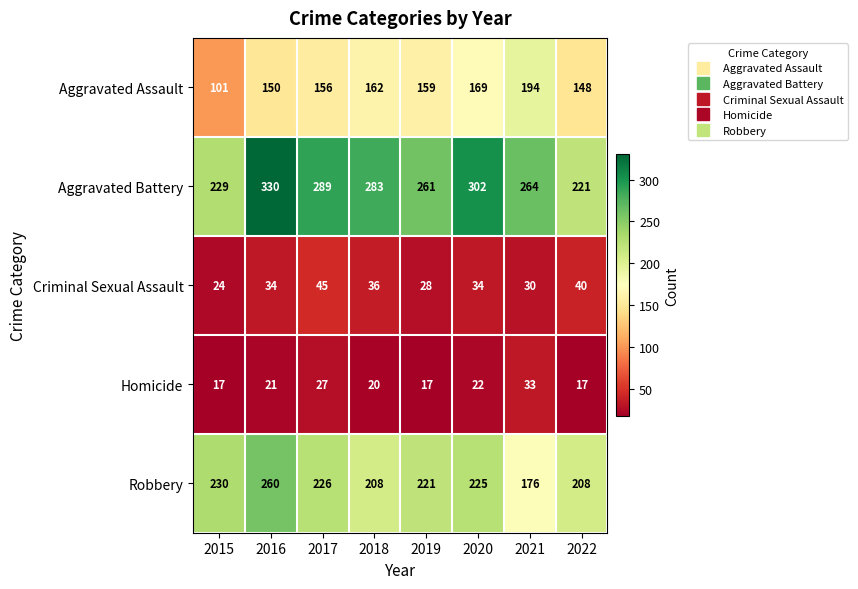

What is the total value across all series at 2019?

686